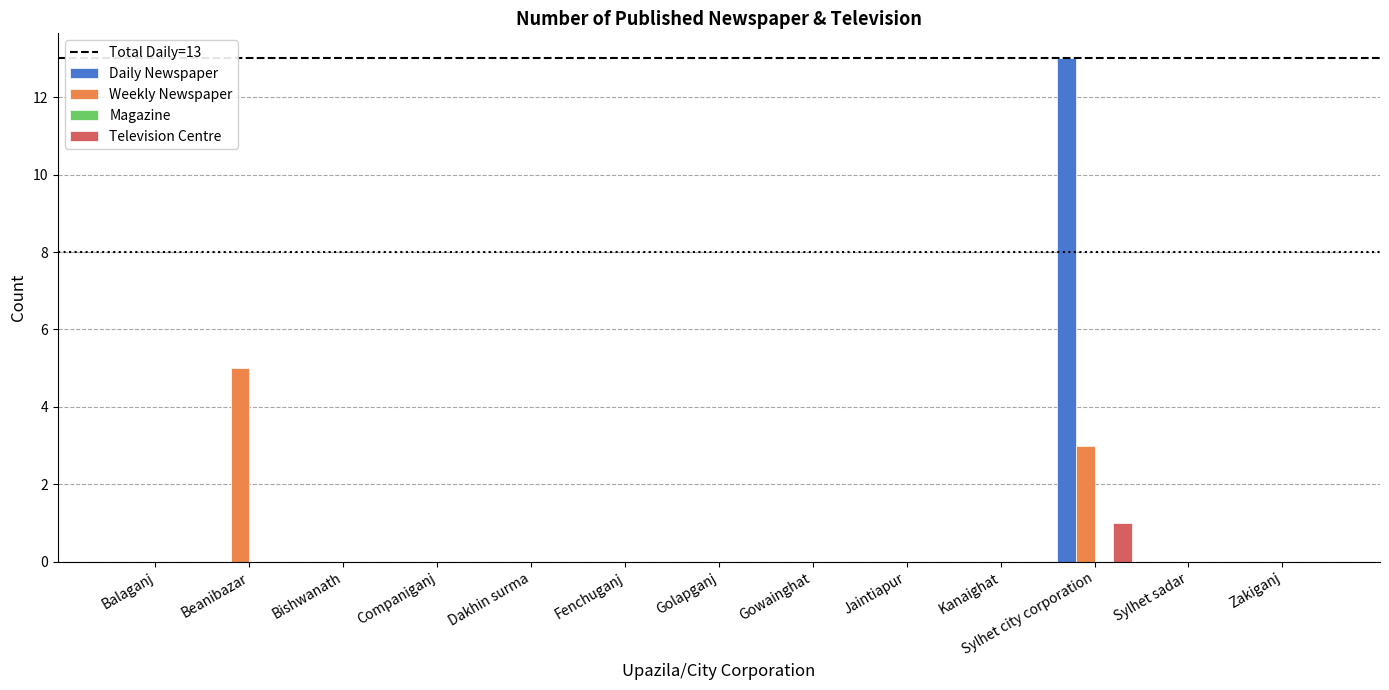

How many groups of bars are there?

13